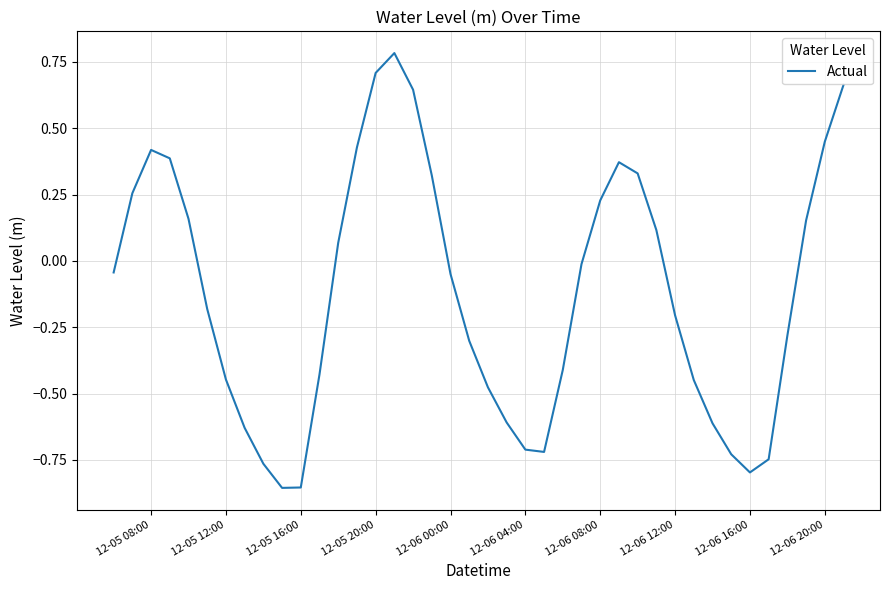

What is the sum of all values?

-4.8